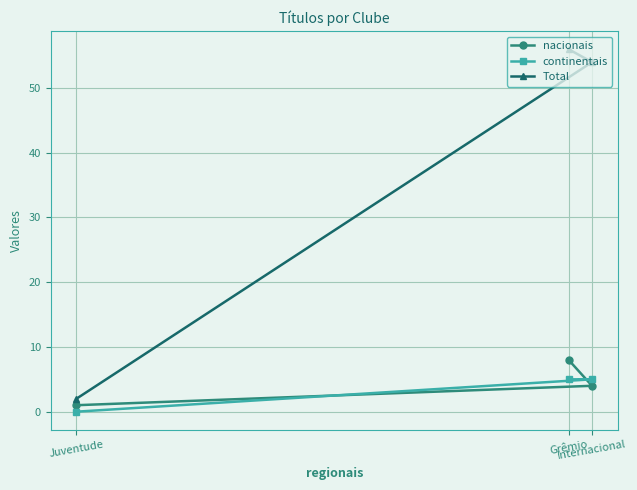

Reading left to right, extract all data points from this chart.

nacionais: Juventude=1	Grêmio=8	Internacional=4
continentais: Juventude=0	Grêmio=5	Internacional=5
Total: Juventude=2	Grêmio=56	Internacional=54